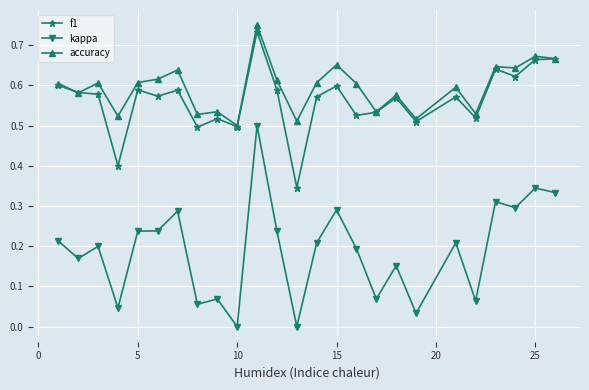

True or false: accuracy and kappa intersect in this chart.

False